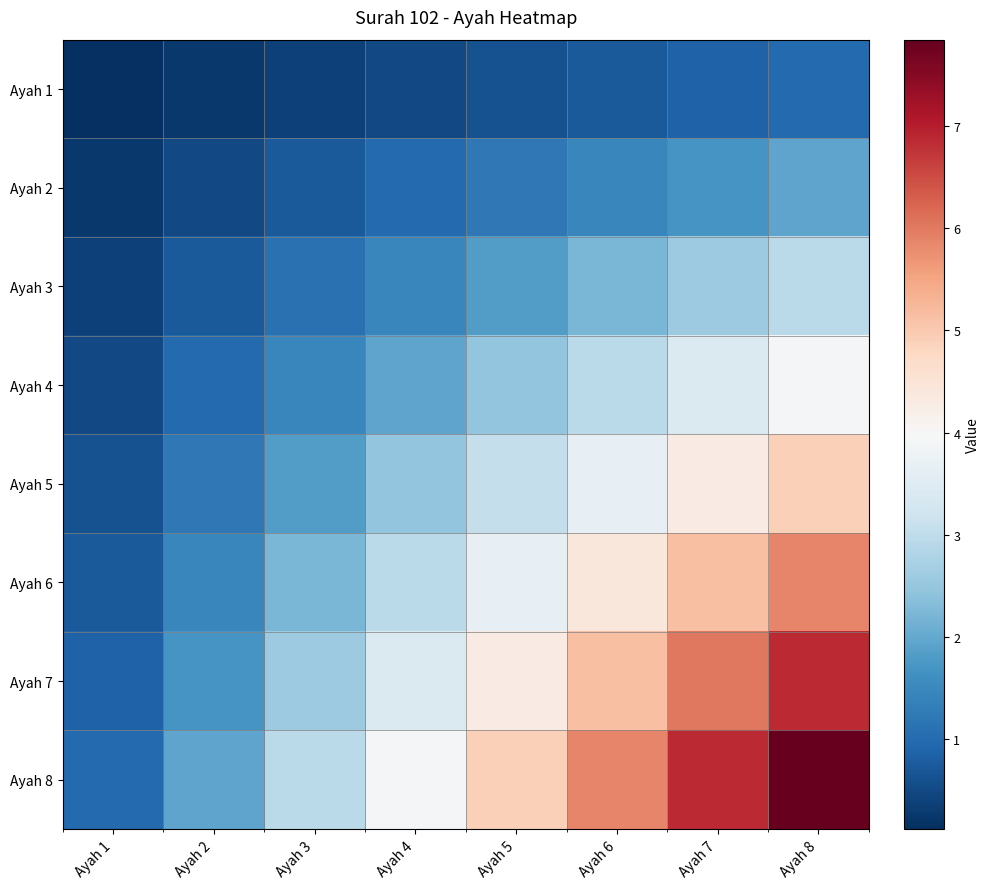

Between Ayah 5 and Ayah 3, which is larger?

Ayah 5